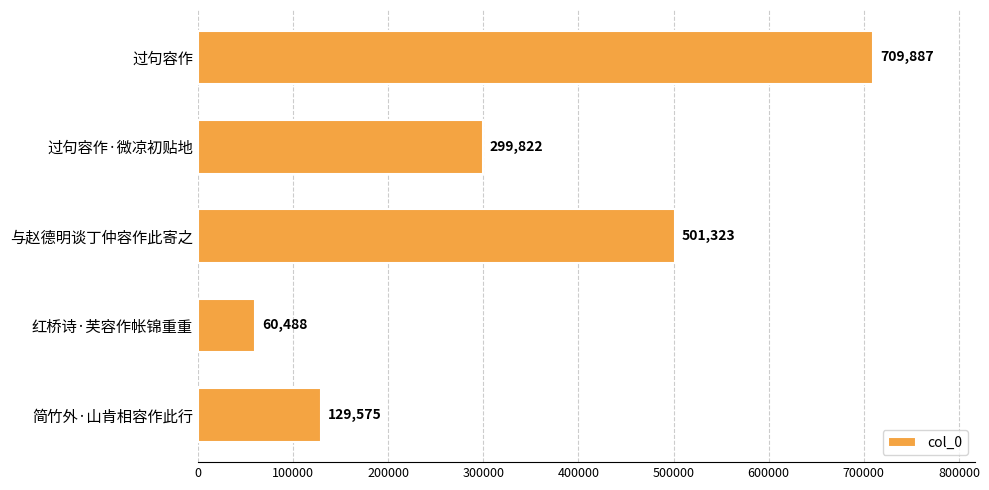

How many distinct data groups are displayed?

1